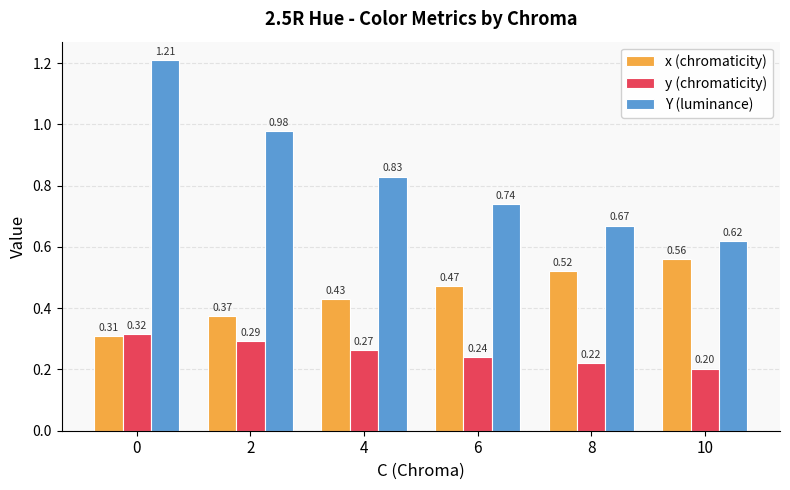

List the labels in order of x (chromaticity) value, largest first.

10, 8, 6, 4, 2, 0